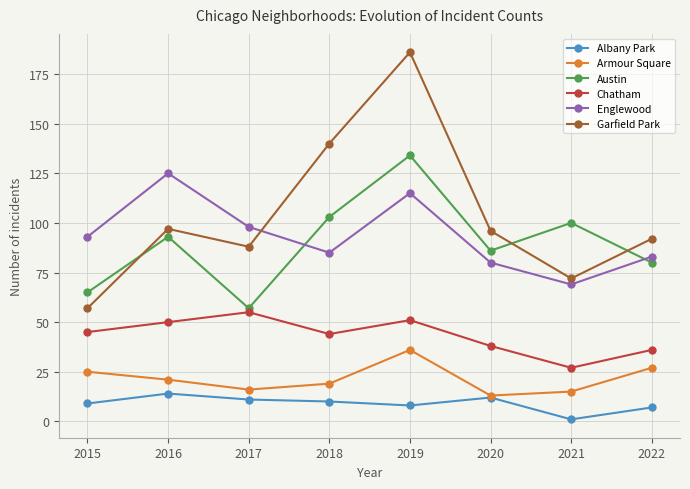

Reading left to right, what are all the values shown in this chart?

Albany Park: 2015=9	2016=14	2017=11	2018=10	2019=8	2020=12	2021=1	2022=7
Armour Square: 2015=25	2016=21	2017=16	2018=19	2019=36	2020=13	2021=15	2022=27
Austin: 2015=65	2016=93	2017=57	2018=103	2019=134	2020=86	2021=100	2022=80
Chatham: 2015=45	2016=50	2017=55	2018=44	2019=51	2020=38	2021=27	2022=36
Englewood: 2015=93	2016=125	2017=98	2018=85	2019=115	2020=80	2021=69	2022=83
Garfield Park: 2015=57	2016=97	2017=88	2018=140	2019=186	2020=96	2021=72	2022=92